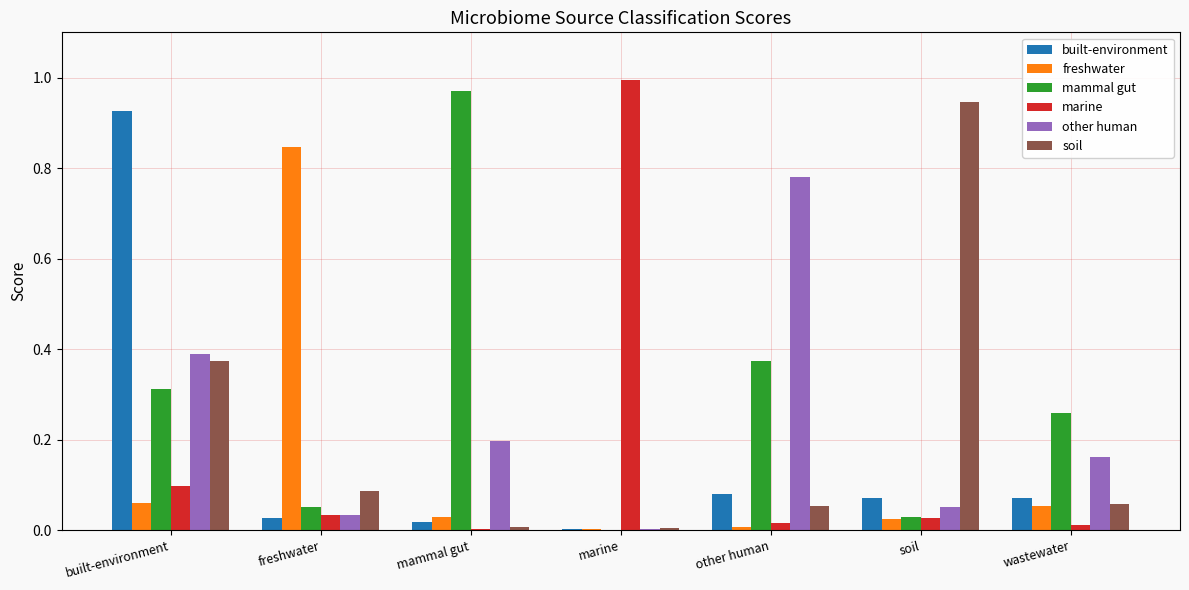

At which label does mammal gut reach its peak?

mammal gut